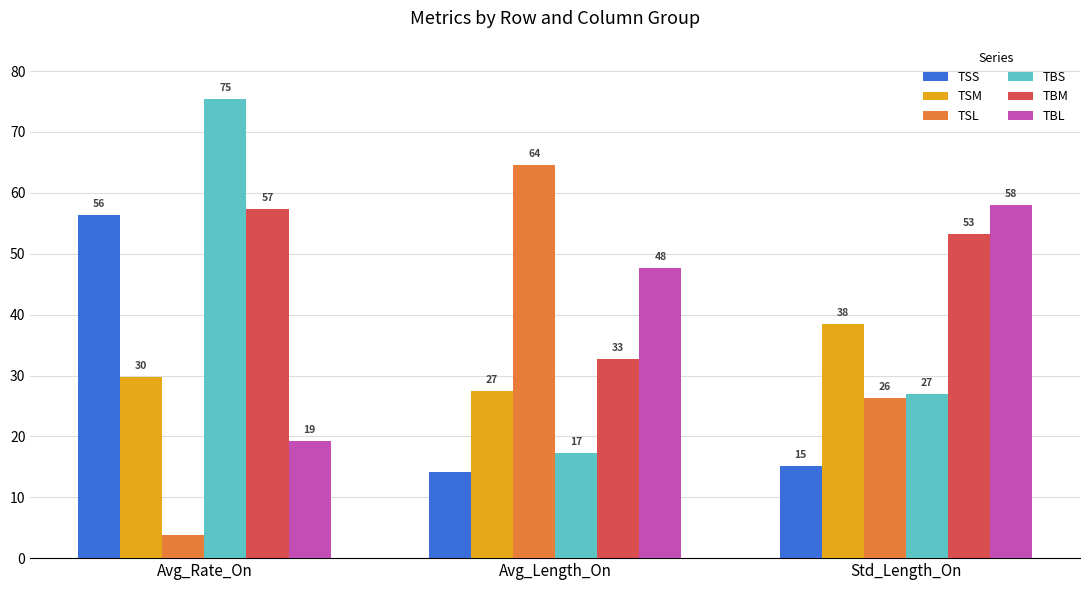

How many bars are there in total?

18